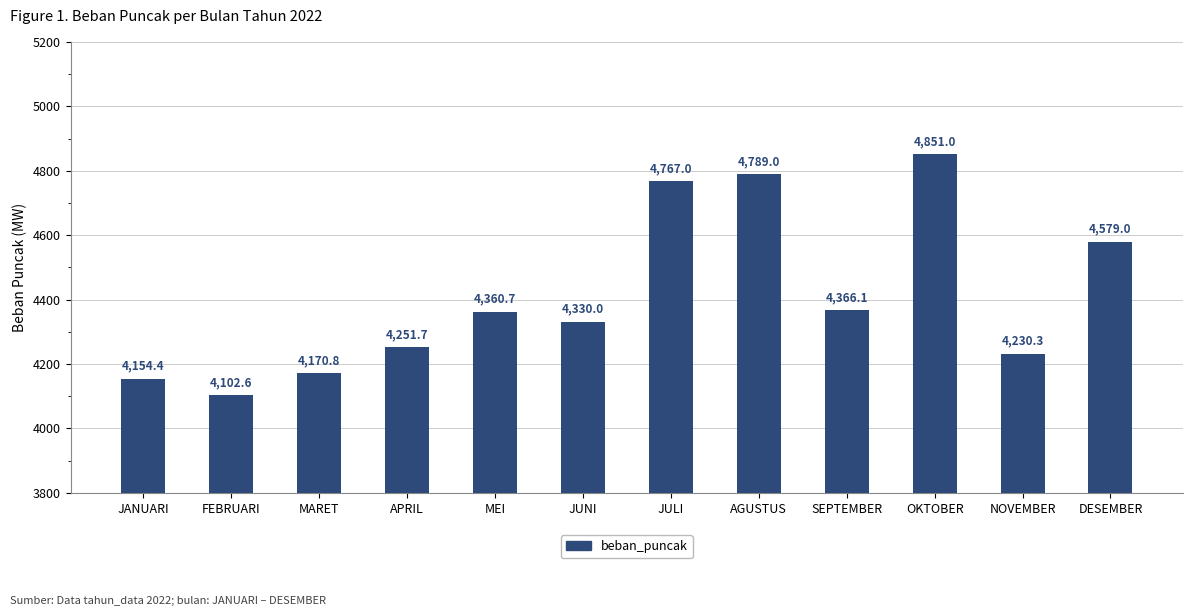

What is the ratio of the value at MEI to the value at JULI?

0.9